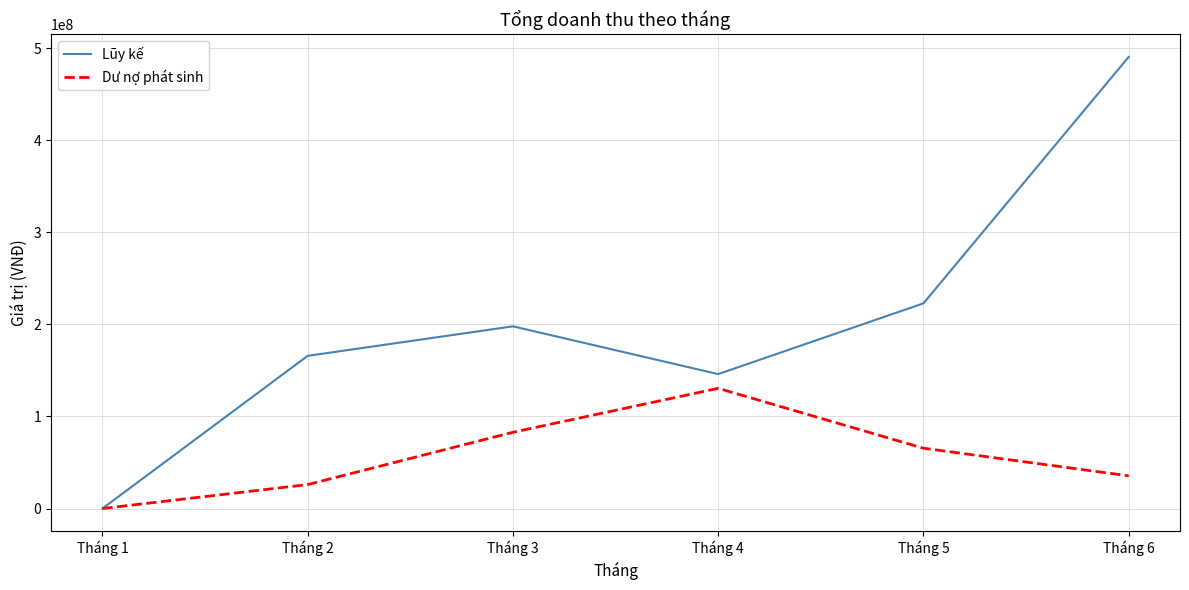

Rank the categories by Dư nợ phát sinh value from highest to lowest.

Tháng 4, Tháng 3, Tháng 5, Tháng 6, Tháng 2, Tháng 1